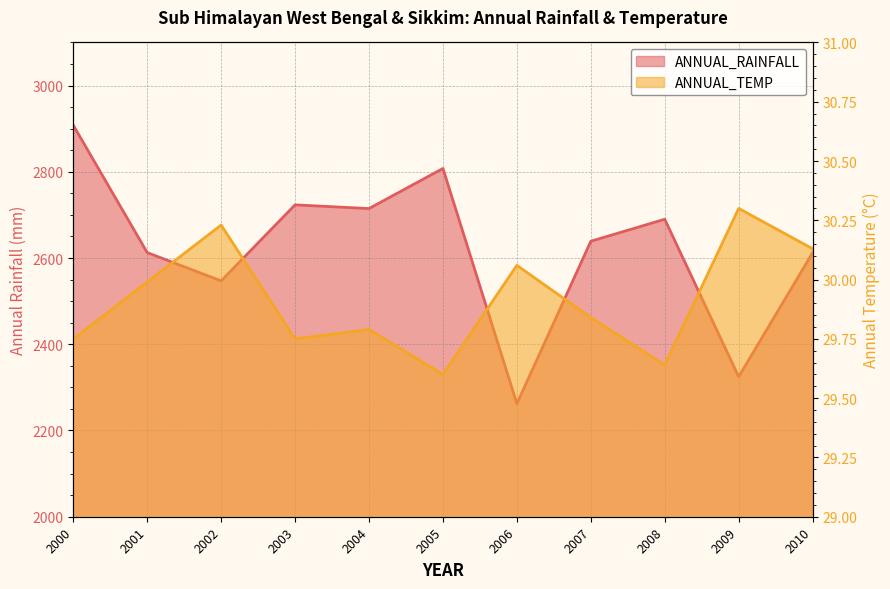

True or false: ANNUAL_RAINFALL has a value of 2723.3 at 2003.

True